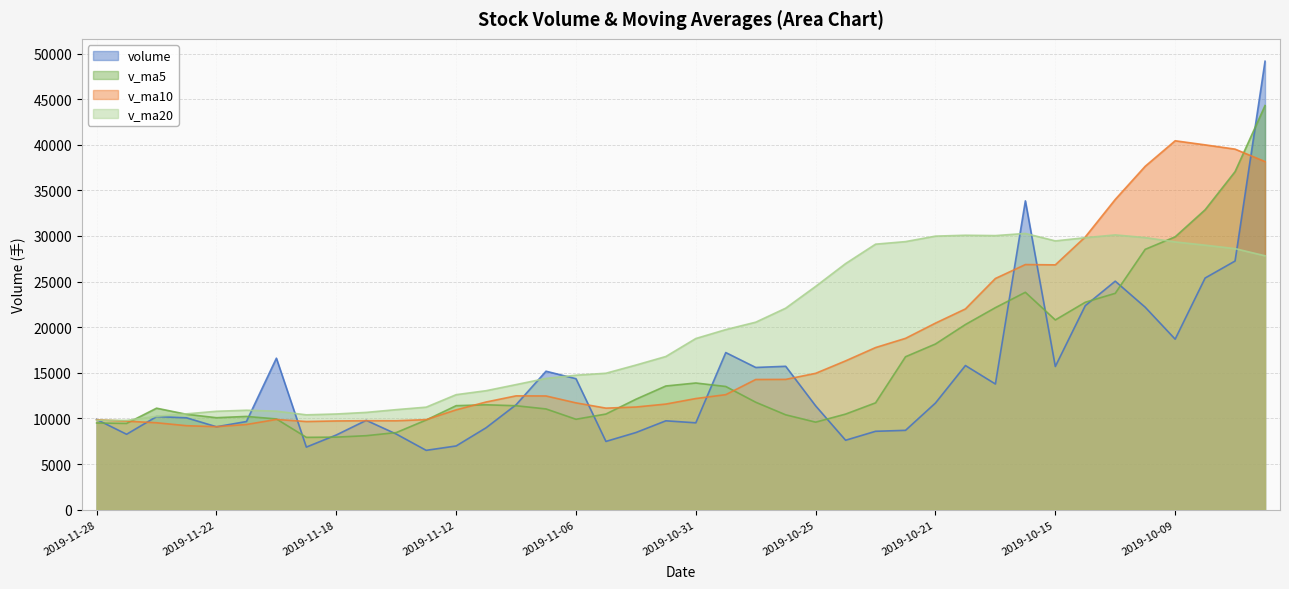

What are all the series names shown in the legend?

volume, v_ma5, v_ma10, v_ma20